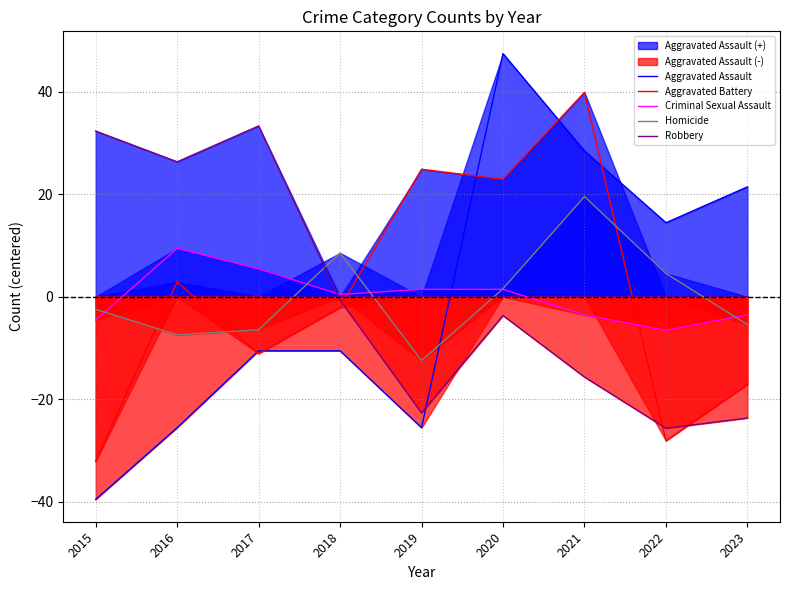

Reading right to left, list all the values displayed in this chart.

Aggravated Assault: 2023=21.4	2022=14.4	2021=28.4	2020=47.4	2019=-25.6	2018=-10.6	2017=-10.6	2016=-25.6	2015=-39.6
Aggravated Battery: 2023=-17.1	2022=-28.1	2021=39.9	2020=22.9	2019=24.9	2018=-2.1	2017=-11.1	2016=2.9	2015=-32.1
Criminal Sexual Assault: 2023=-3.6	2022=-6.6	2021=-3.6	2020=1.4	2019=1.4	2018=0.4	2017=5.4	2016=9.4	2015=-4.6
Homicide: 2023=-5.4	2022=4.6	2021=19.6	2020=1.6	2019=-12.4	2018=8.6	2017=-6.4	2016=-7.4	2015=-2.4
Robbery: 2023=-23.7	2022=-25.7	2021=-15.7	2020=-3.7	2019=-22.7	2018=-0.7	2017=33.3	2016=26.3	2015=32.3